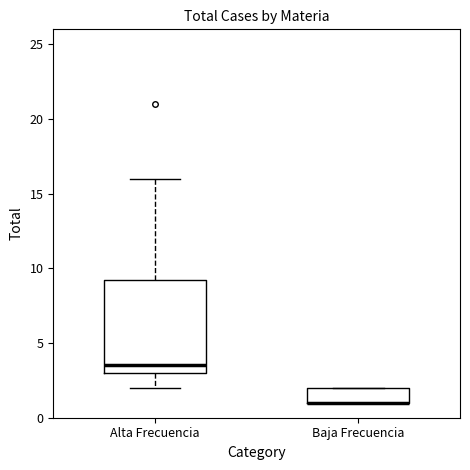

Where does the upper whisker of the box for Alta Frecuencia end on the y-axis? The values are not printed on the chart, so give them approximately, as read against the axis.

16.0